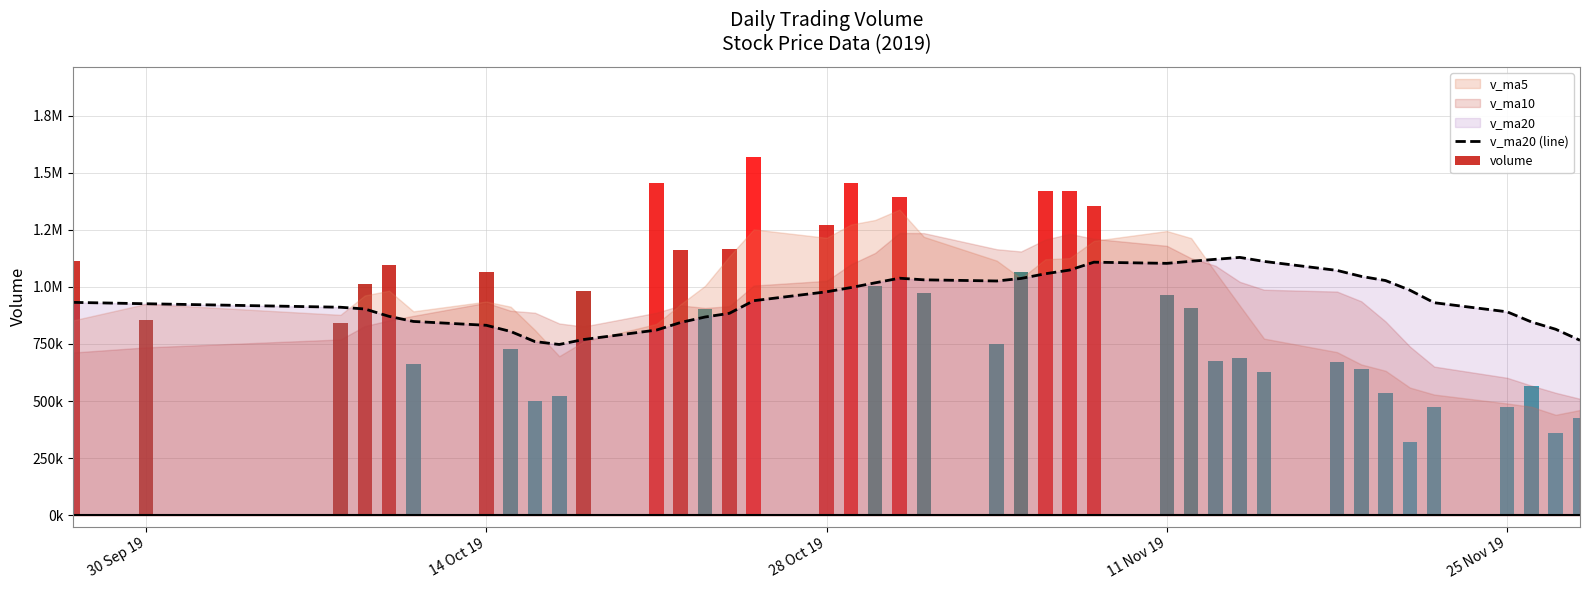

Are the bars grouped side by side (vs. stacked)?

No